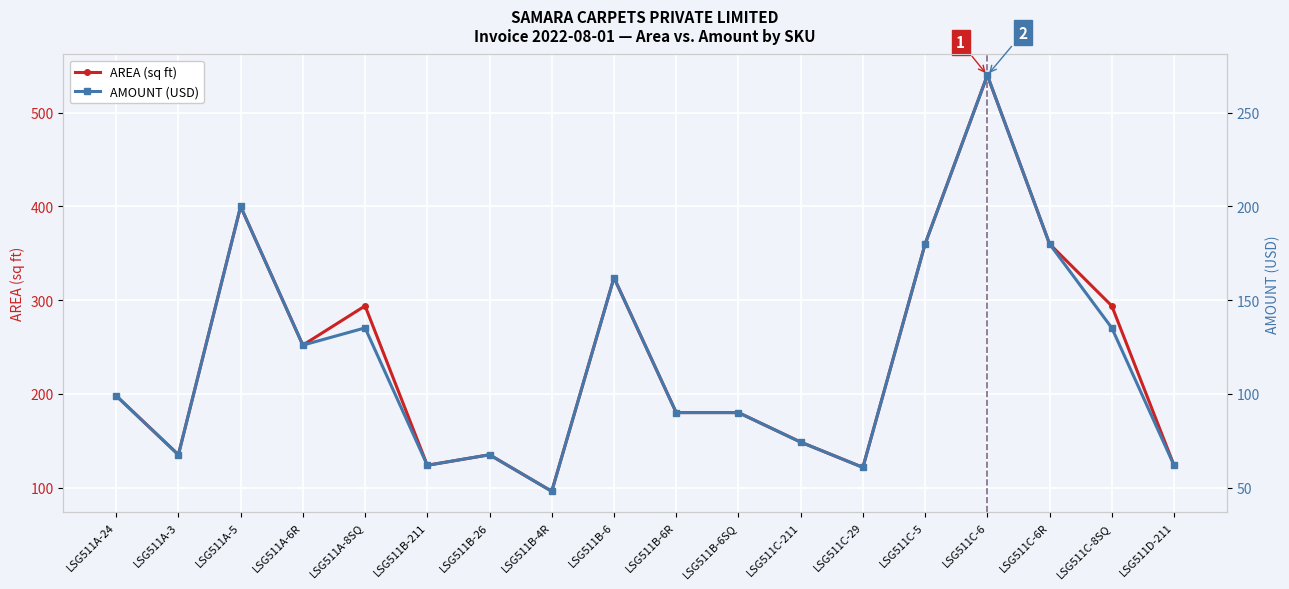

True or false: AREA (sq ft) and AMOUNT (USD) cross at least once.

False